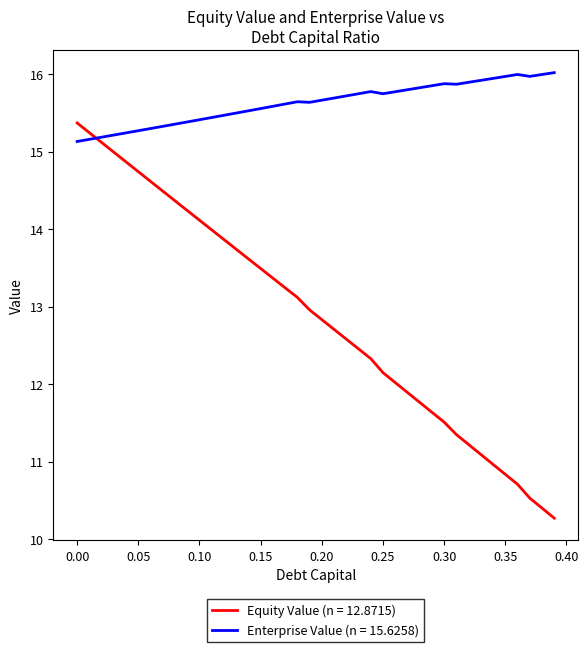

Which series ends up on top after the final intersection of Enterprise Value (n = 15.6258) and Equity Value (n = 12.8715)?

Enterprise Value (n = 15.6258)